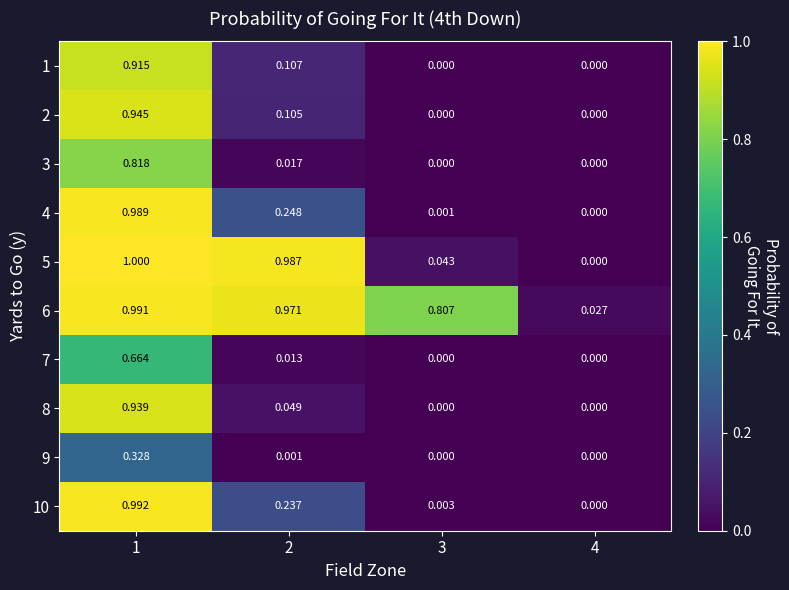

How many distinct data groups are displayed?

10